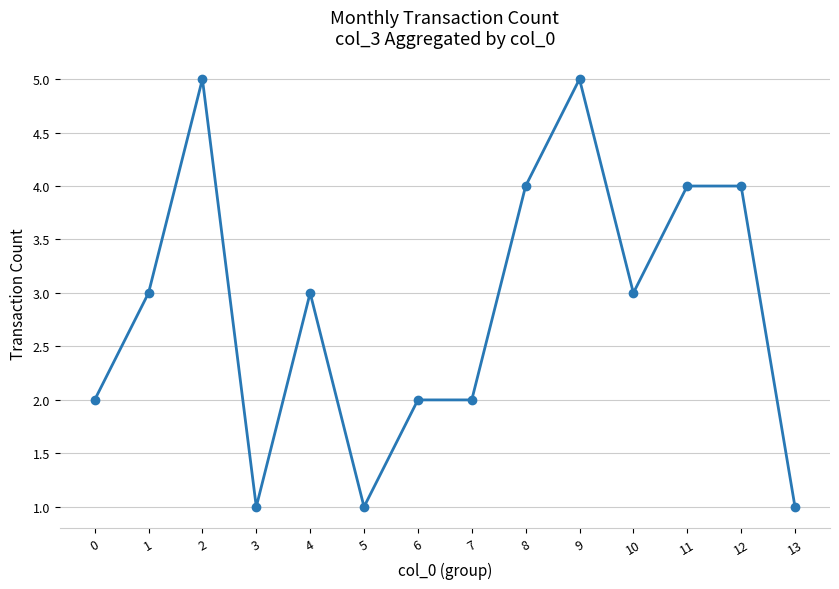

What is the change in value from 9 to 10?

-2